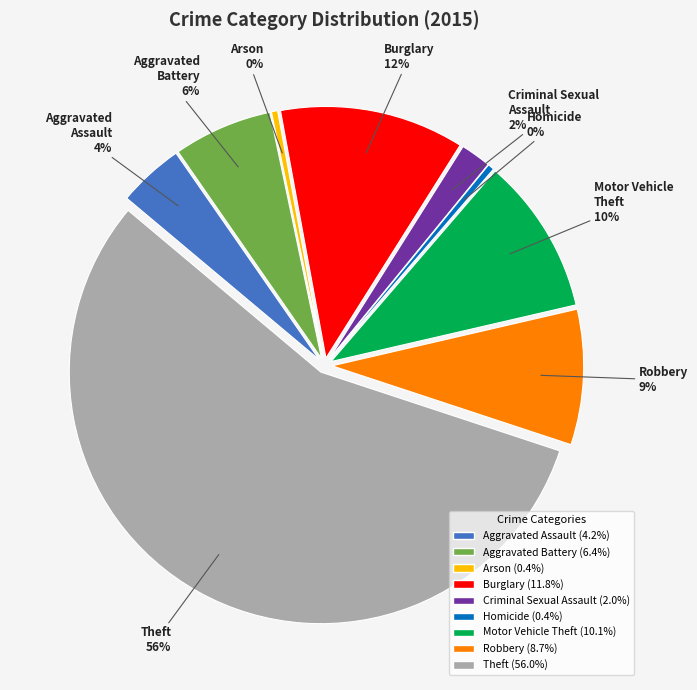

What is the largest slice in the pie chart?

Theft